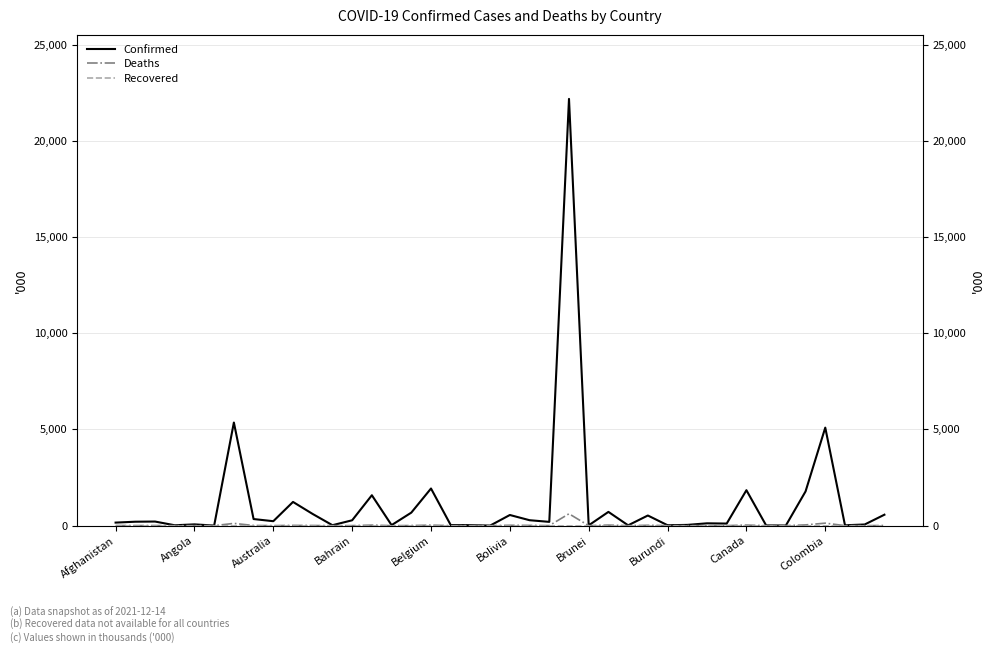

True or false: Deaths has a value of 1.7 at Angola.

True